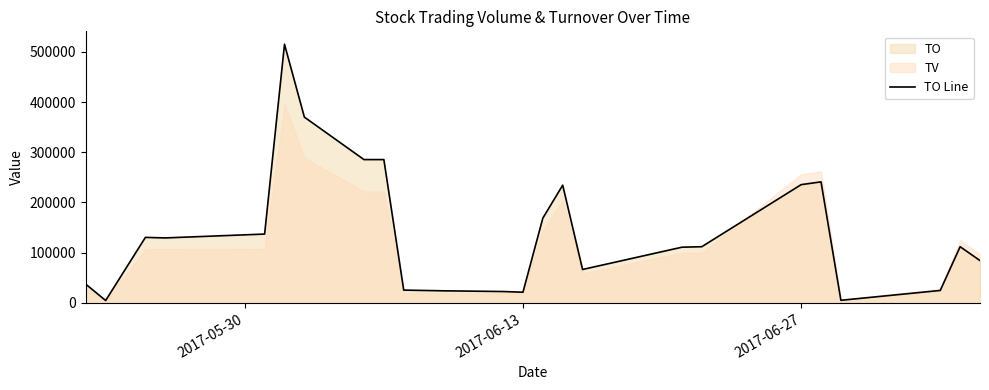

What is the maximum value shown in the chart?

514910